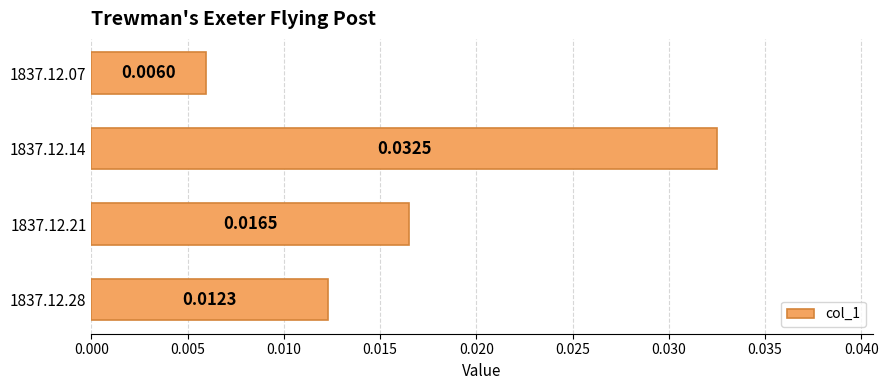

Which has a higher value, 1837.12.21 or 1837.12.07?

1837.12.21